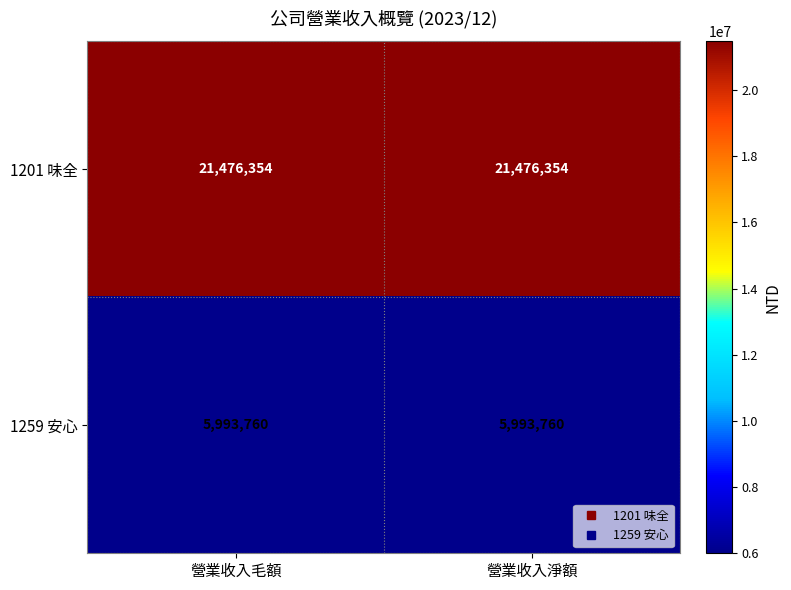

What is the sum of all 1259 安心 values?

11987520